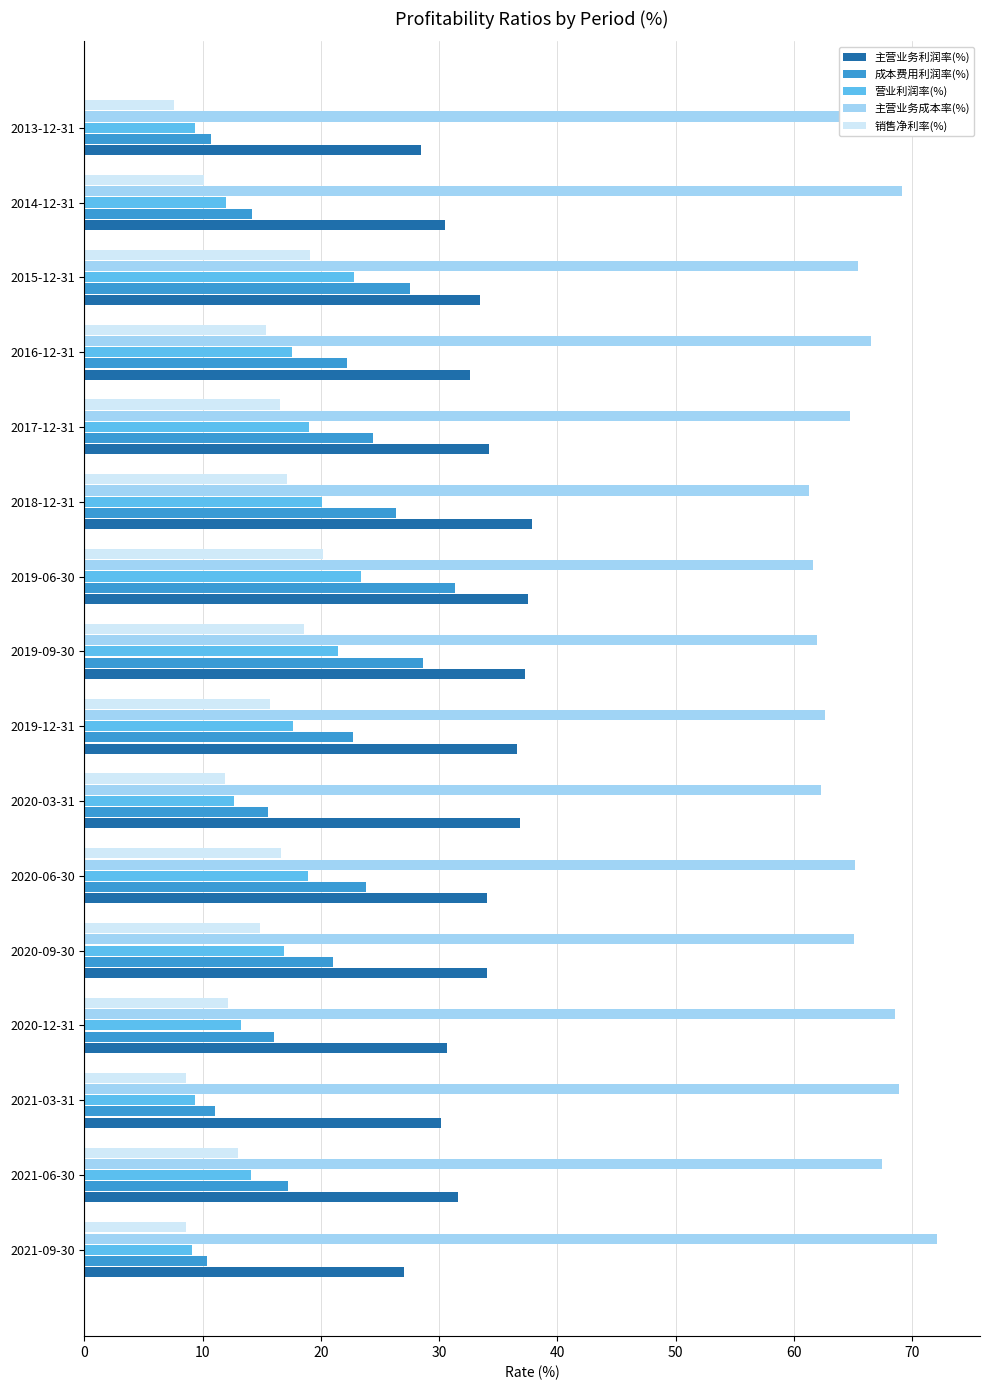

List the series in order of their peak value, lowest first.

销售净利率(%), 营业利润率(%), 成本费用利润率(%), 主营业务利润率(%), 主营业务成本率(%)